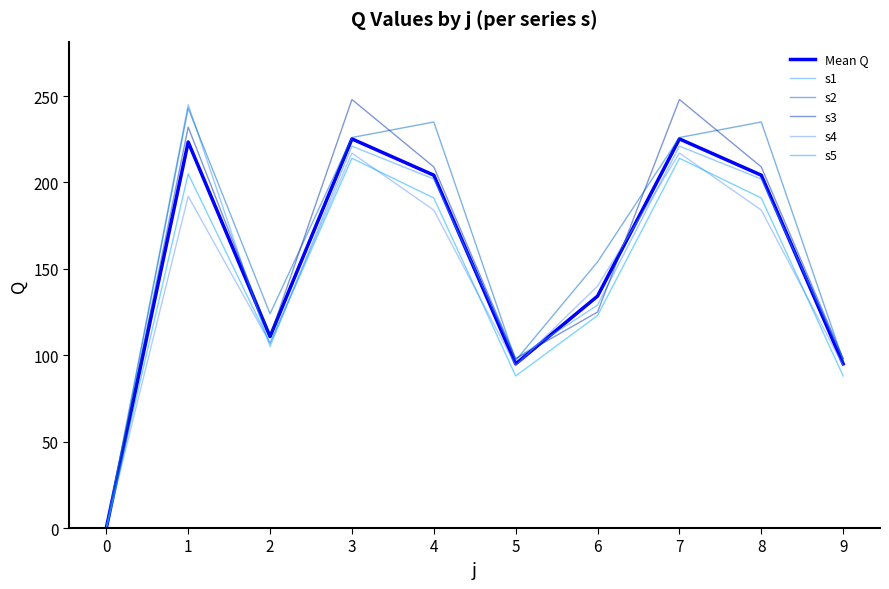

In s3, how many points are lower than both neighbors (excluding endpoints)?

2